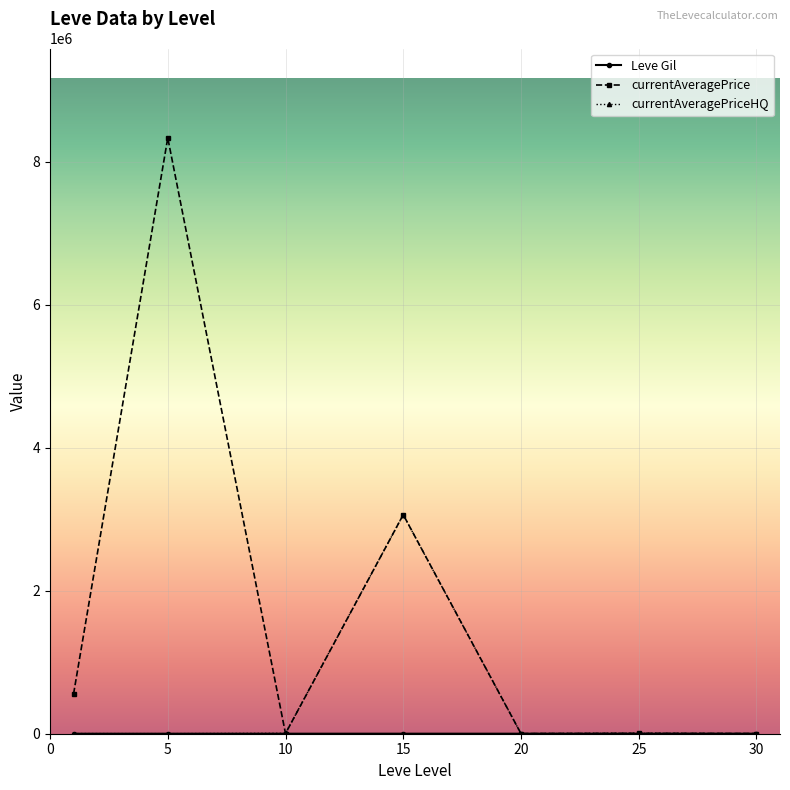

Which series has the largest total across all categories?

currentAveragePrice